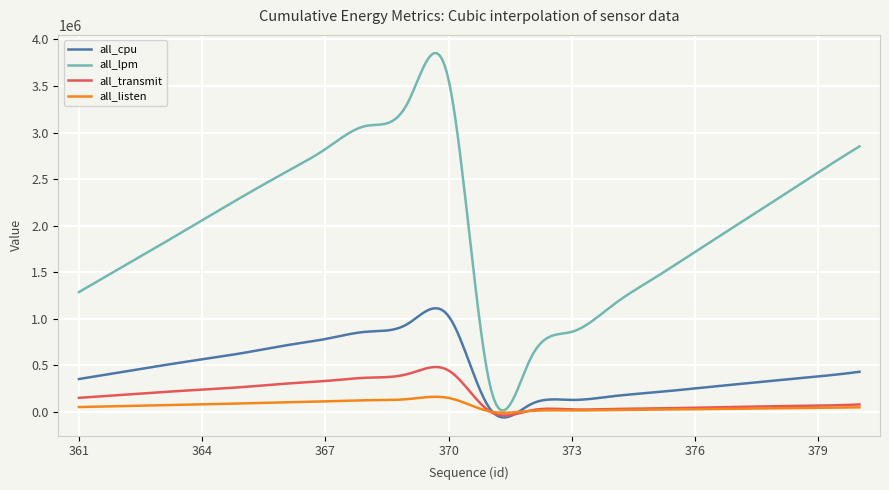

Which series has the widest spread of values?

all_lpm